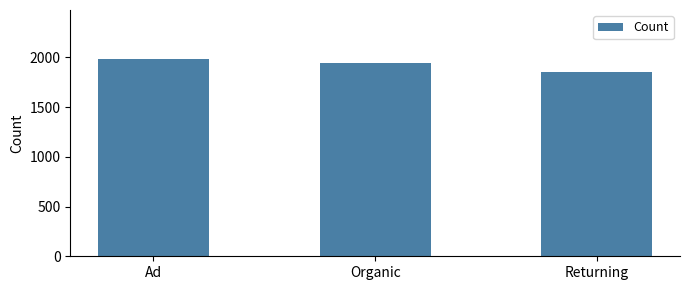

How many values are below 1947?

1